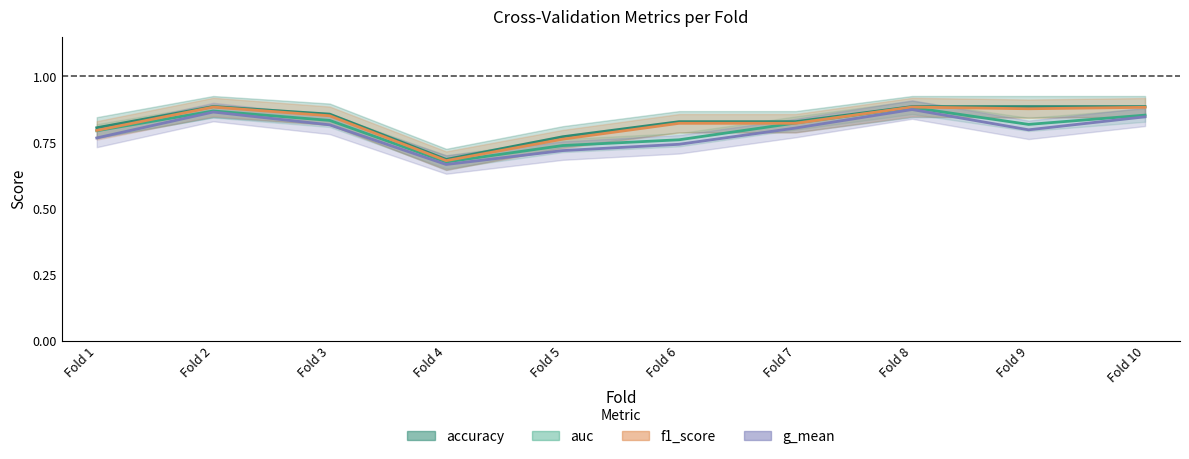

Count the f1_score values in the range 0 to 1.

10